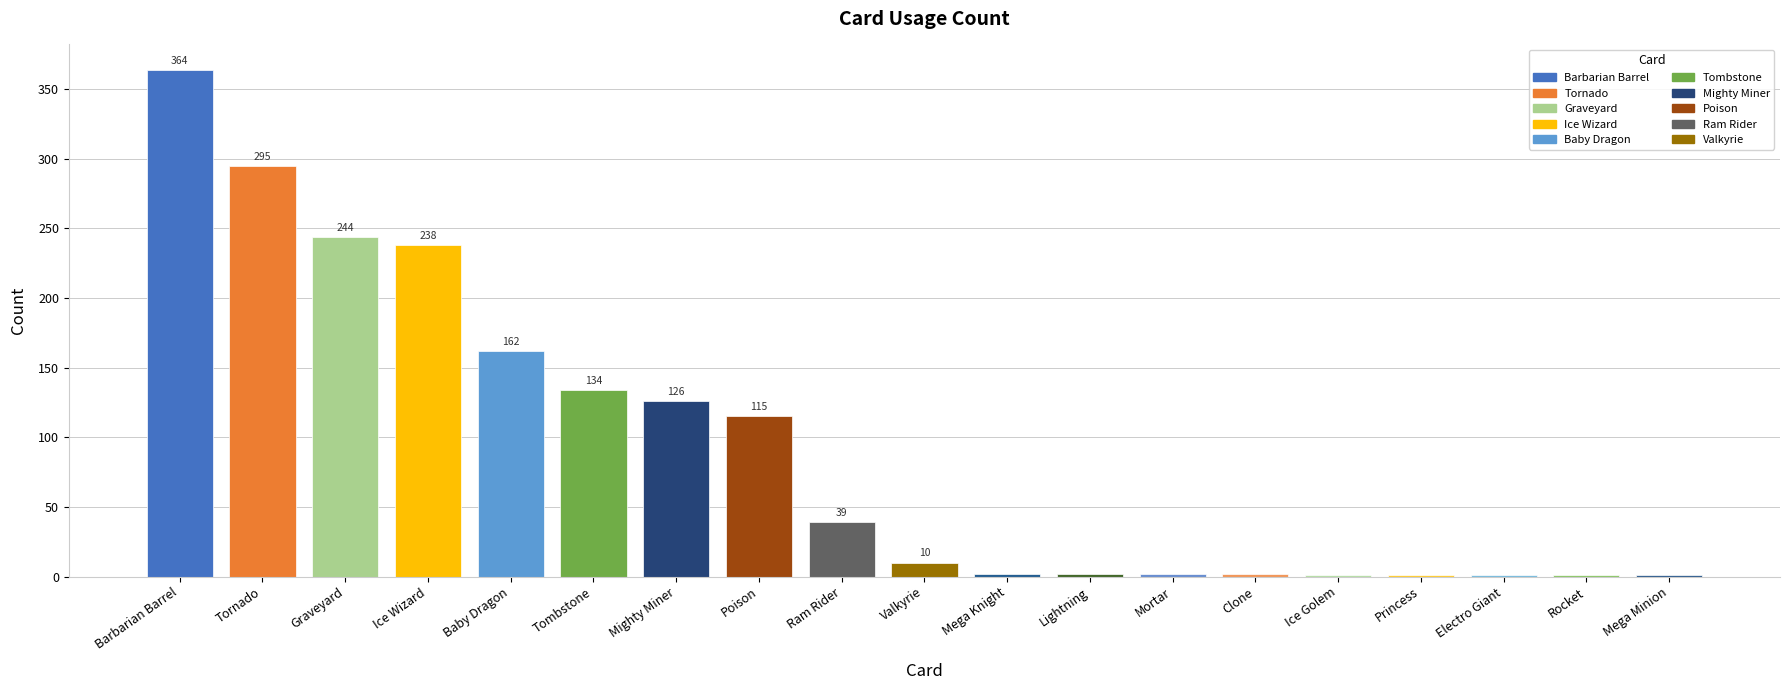

What is the sum of the values at Electro Giant and Princess?

2